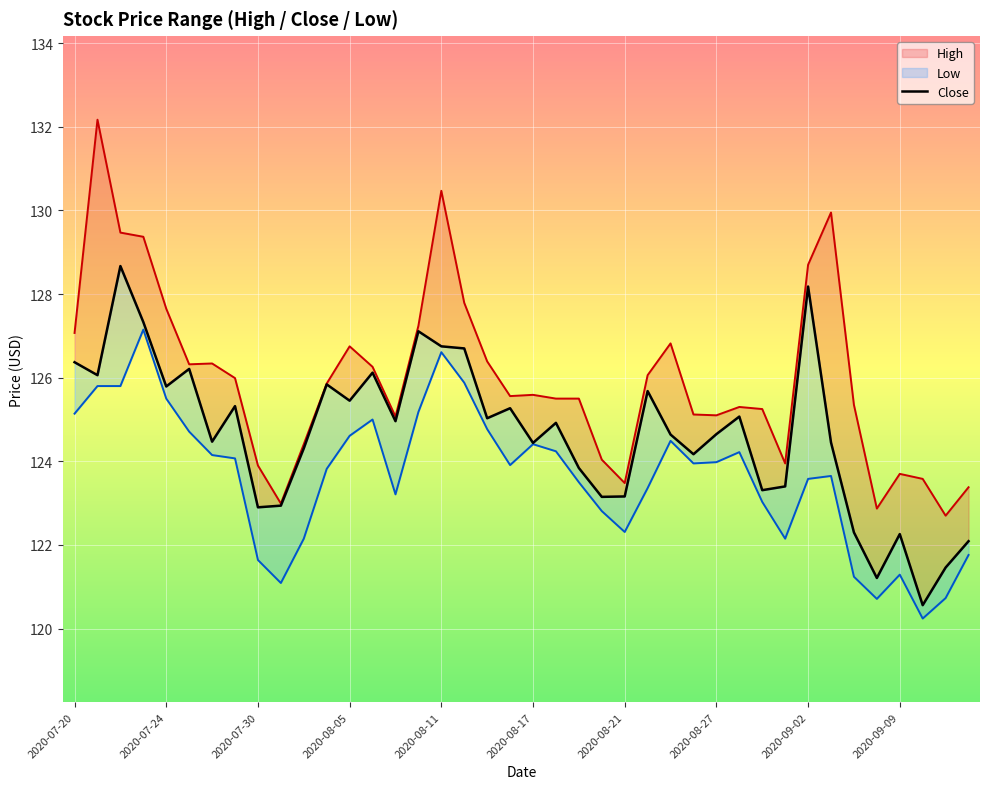

At how many categories does at least one series exceed 126?

17